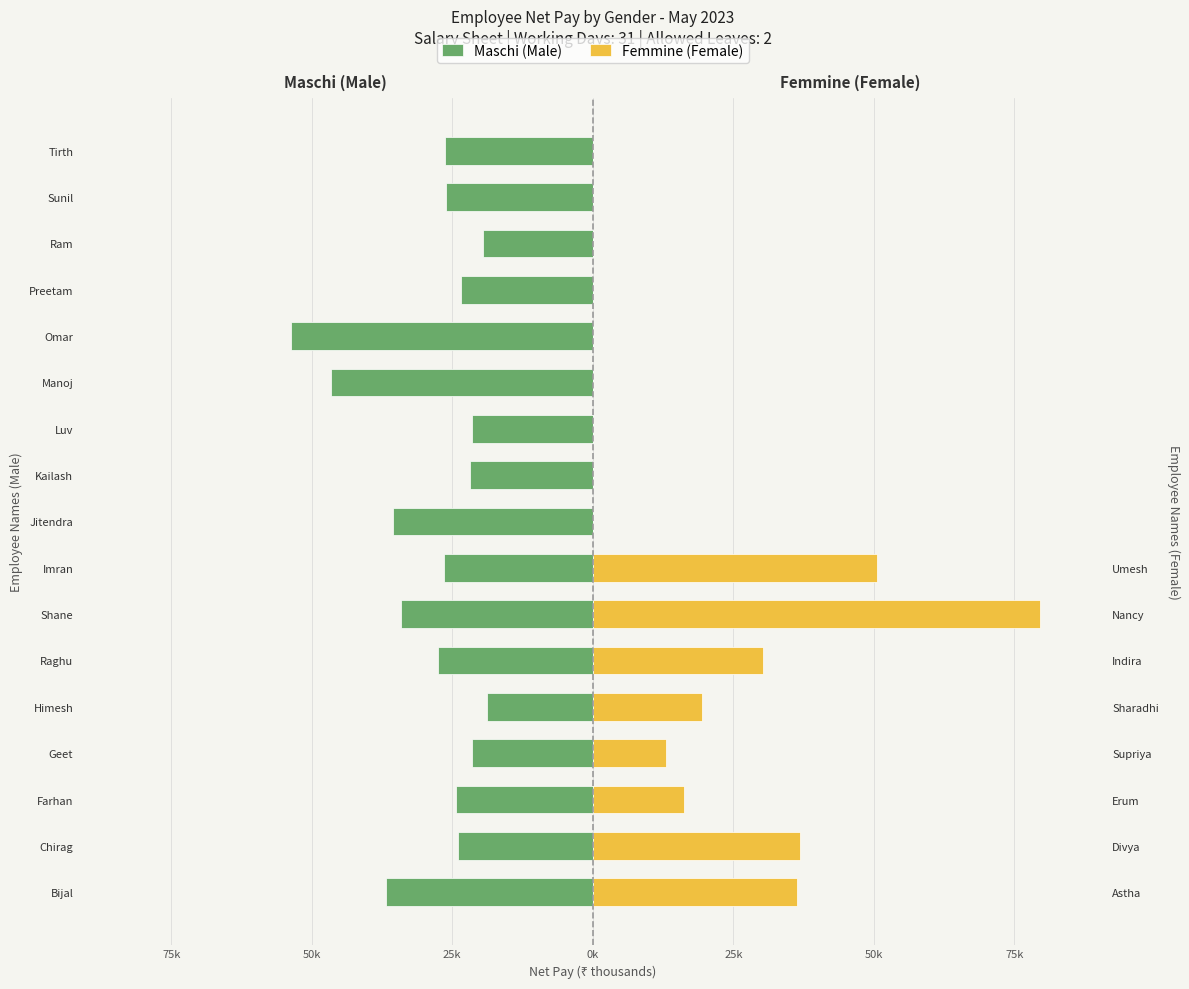

At how many categories does at least one series exceed -20?

17